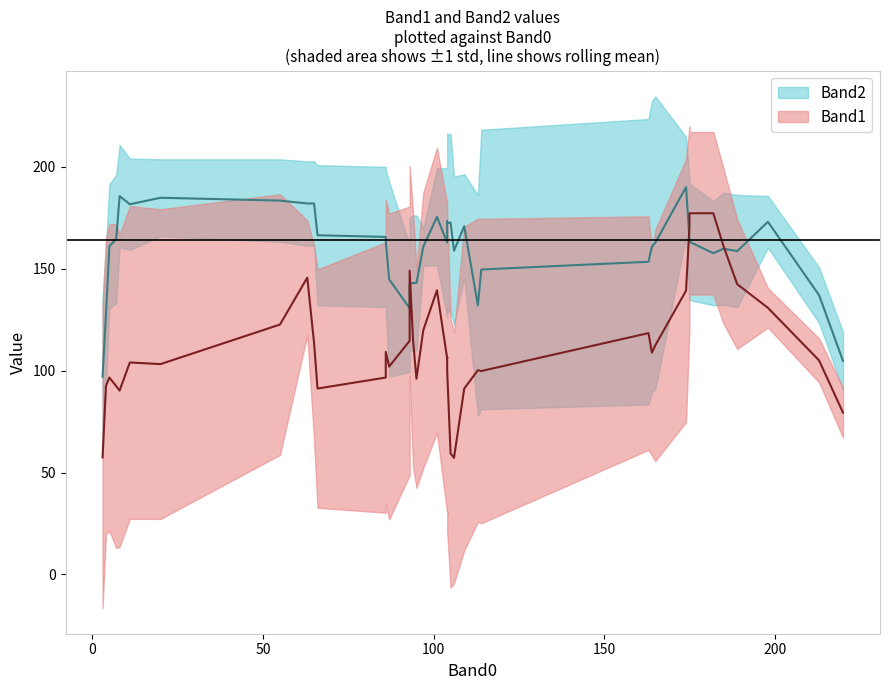

Rank the series by their maximum value, from highest to lowest.

Band2, Band1